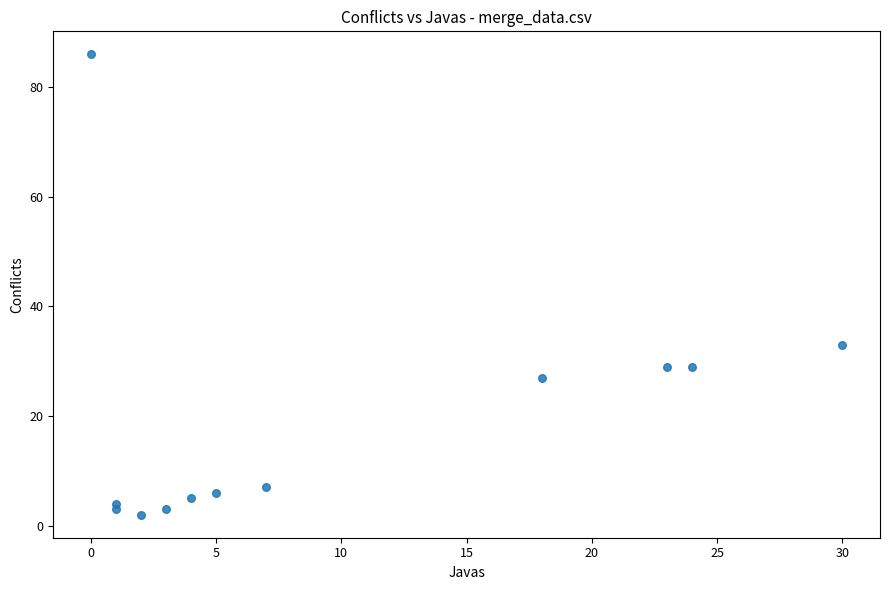

What is the average X value?

10